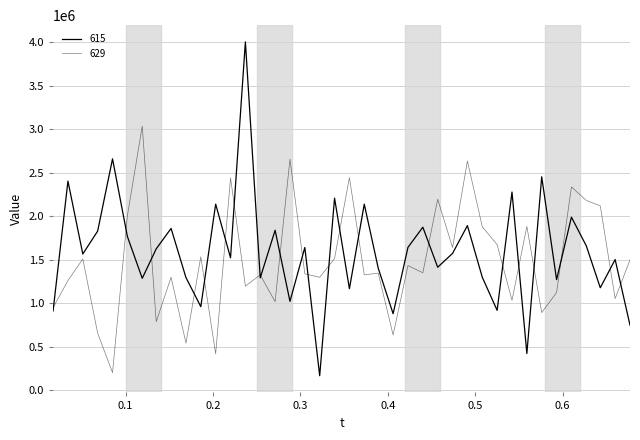

True or false: 629 has more than 2 interior local peaks.

True